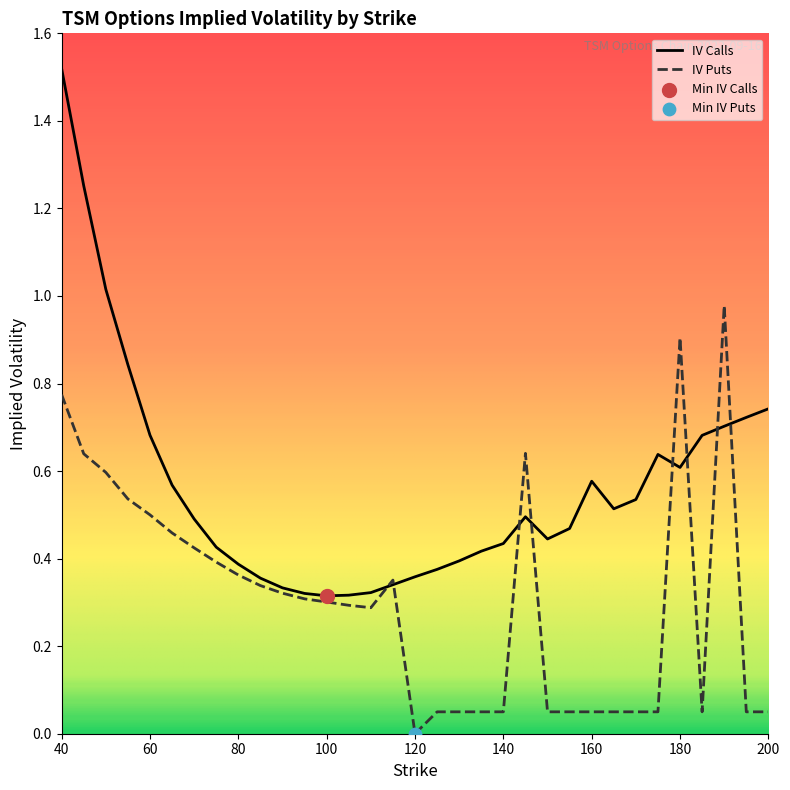

What is the total value across all series at 125?

0.4